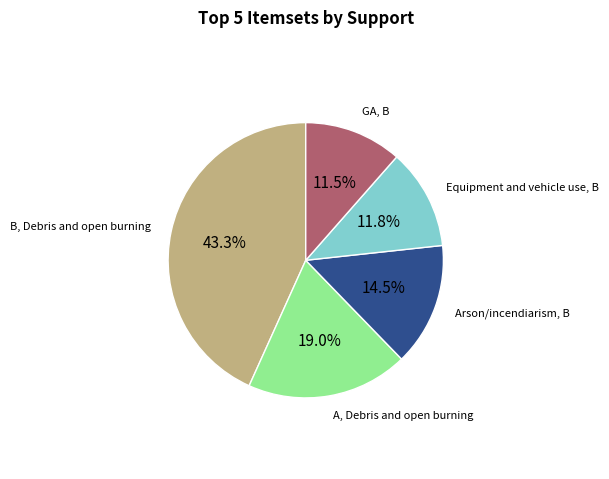

Count the number of slices in the pie.

5